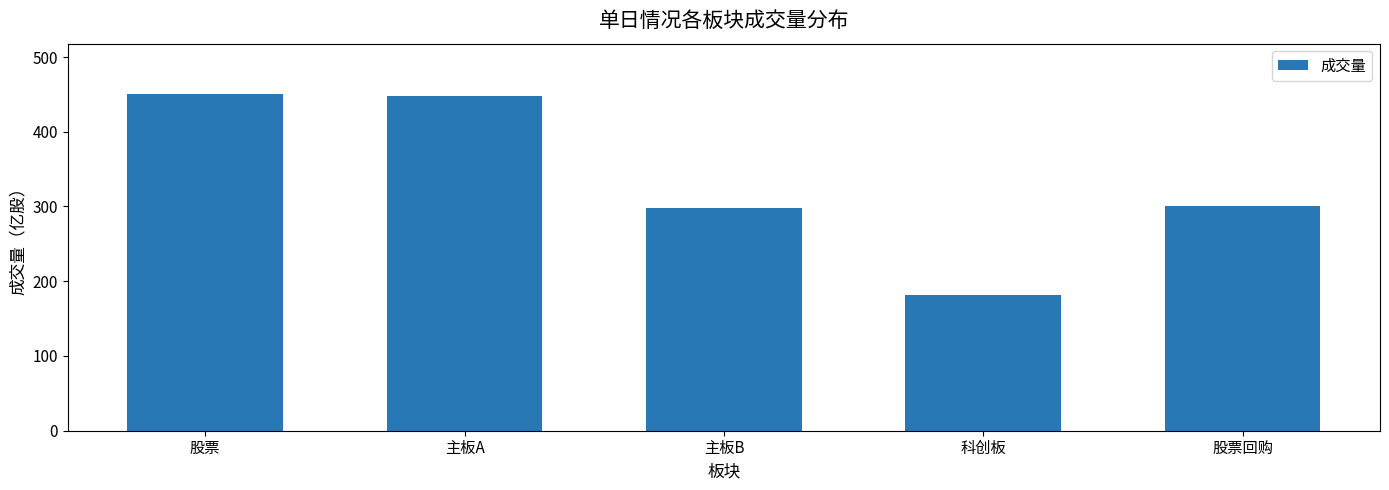

Count the number of categories in the chart.

5